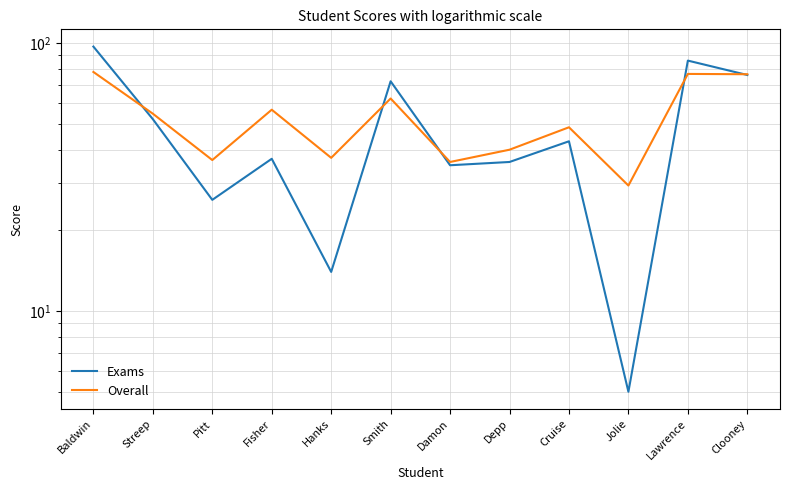

How many times do Overall and Exams cross each other?

5